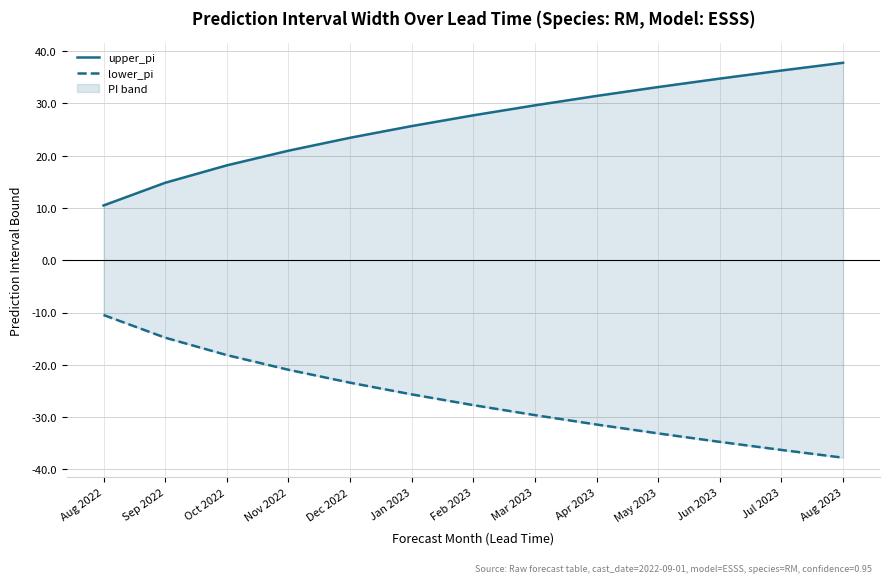

What position from the left is Feb 2023?

7